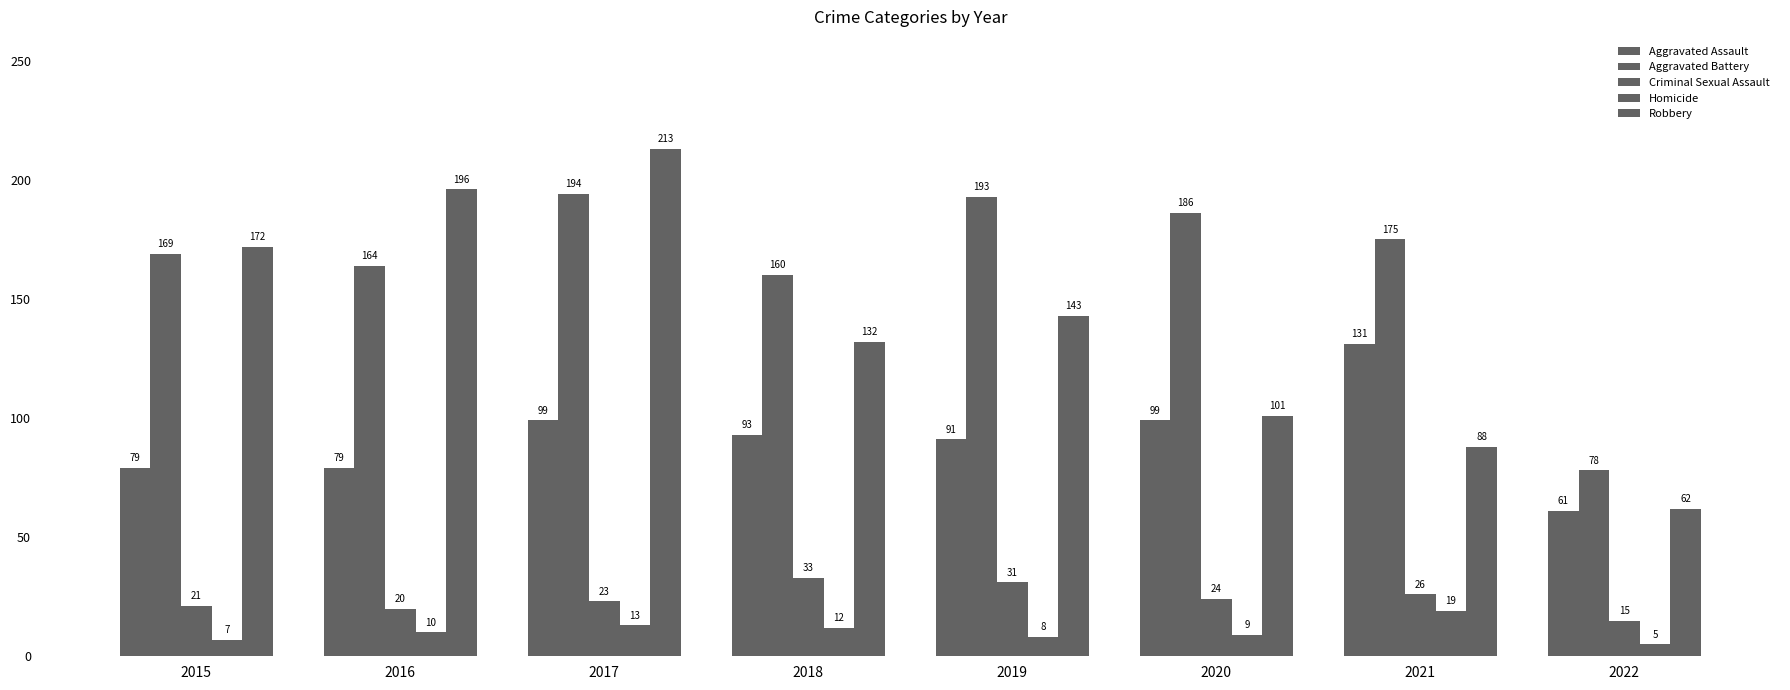

The value of Homicide at 2019 is 12. True or false?

False